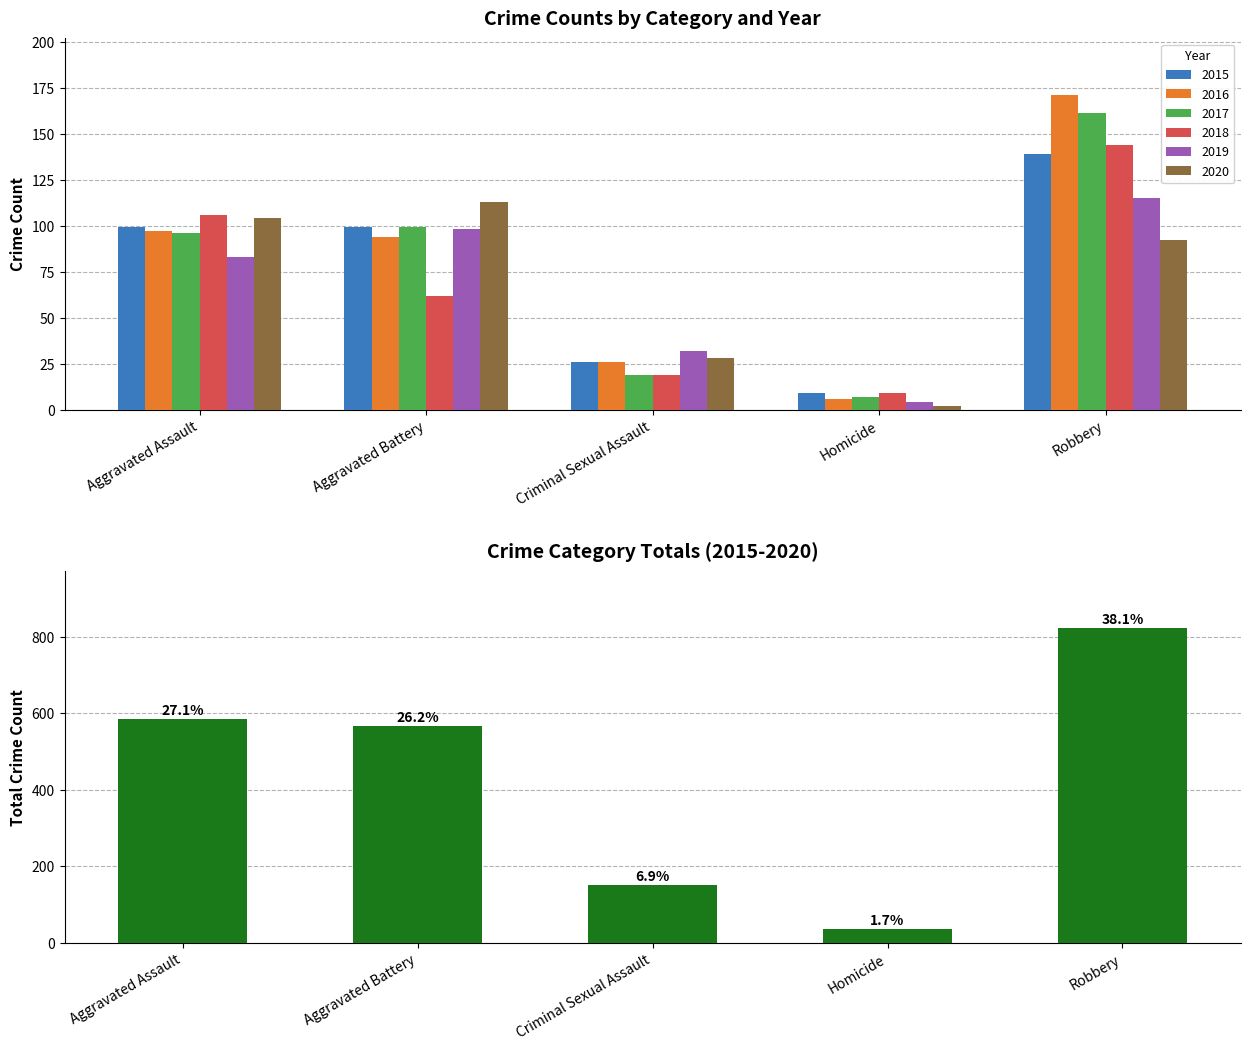

What position from the left is Aggravated Assault?

1